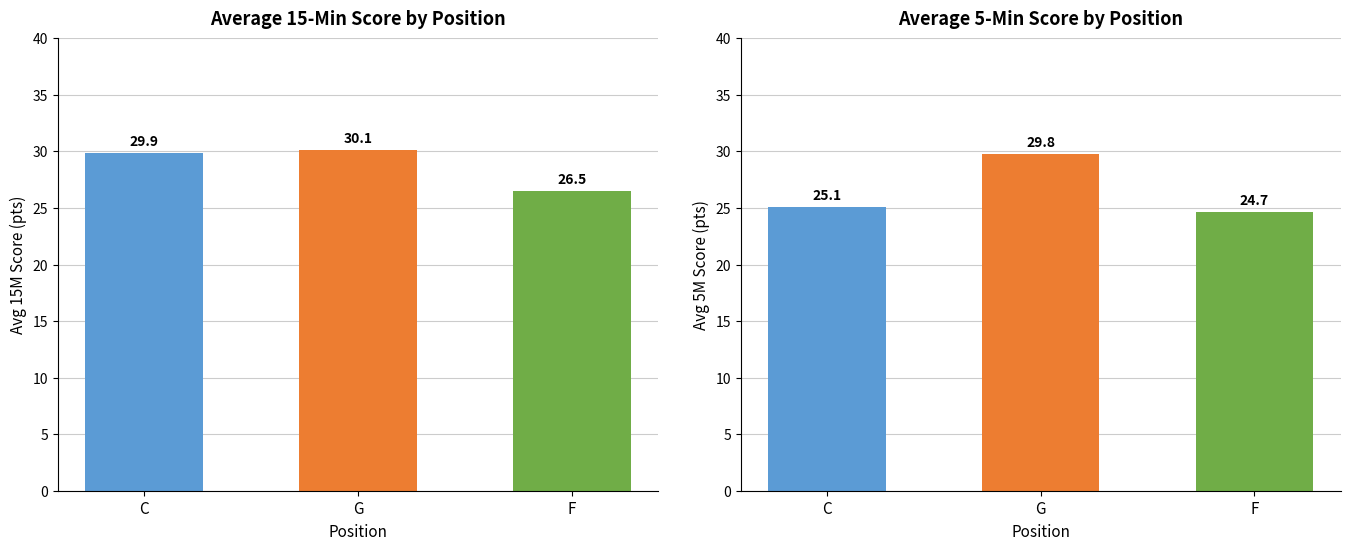

What is the value of the 15M avg bar at the 2nd from the left?

30.1